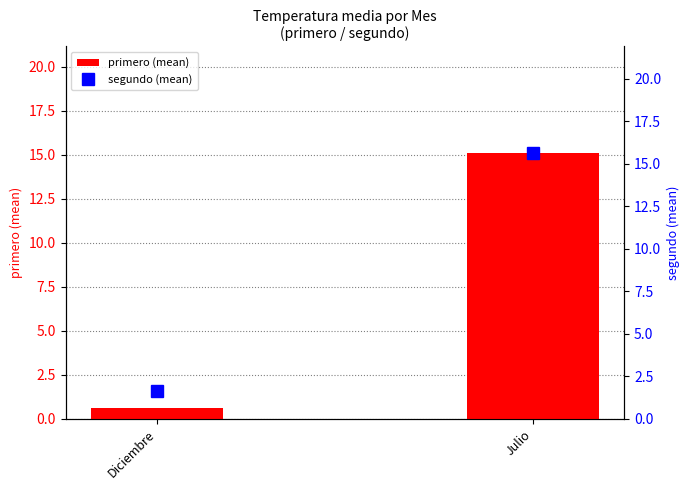

Which series has the largest total across all categories?

segundo (mean)